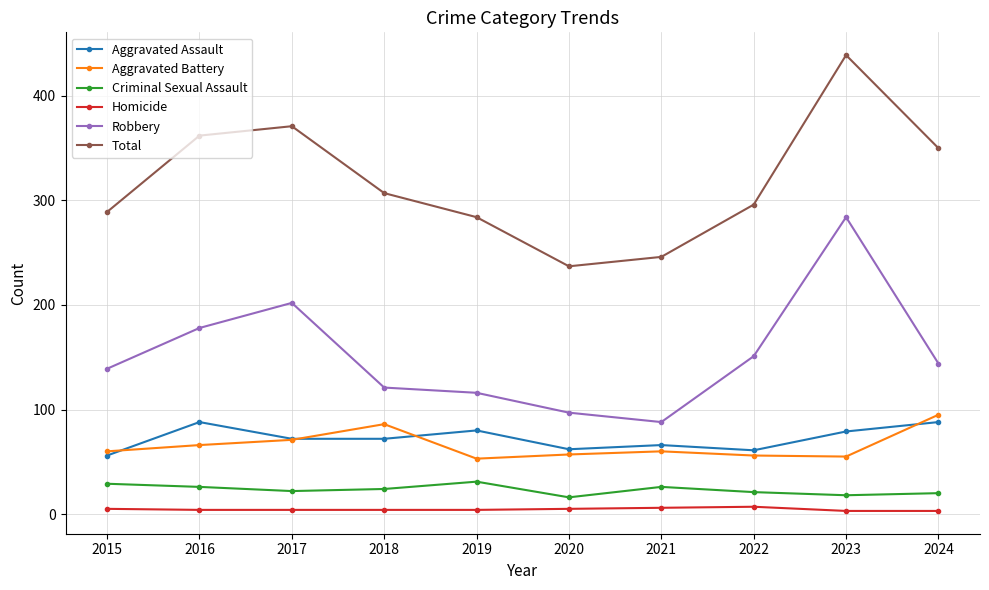

At how many categories does at least one series exceed 42?

10